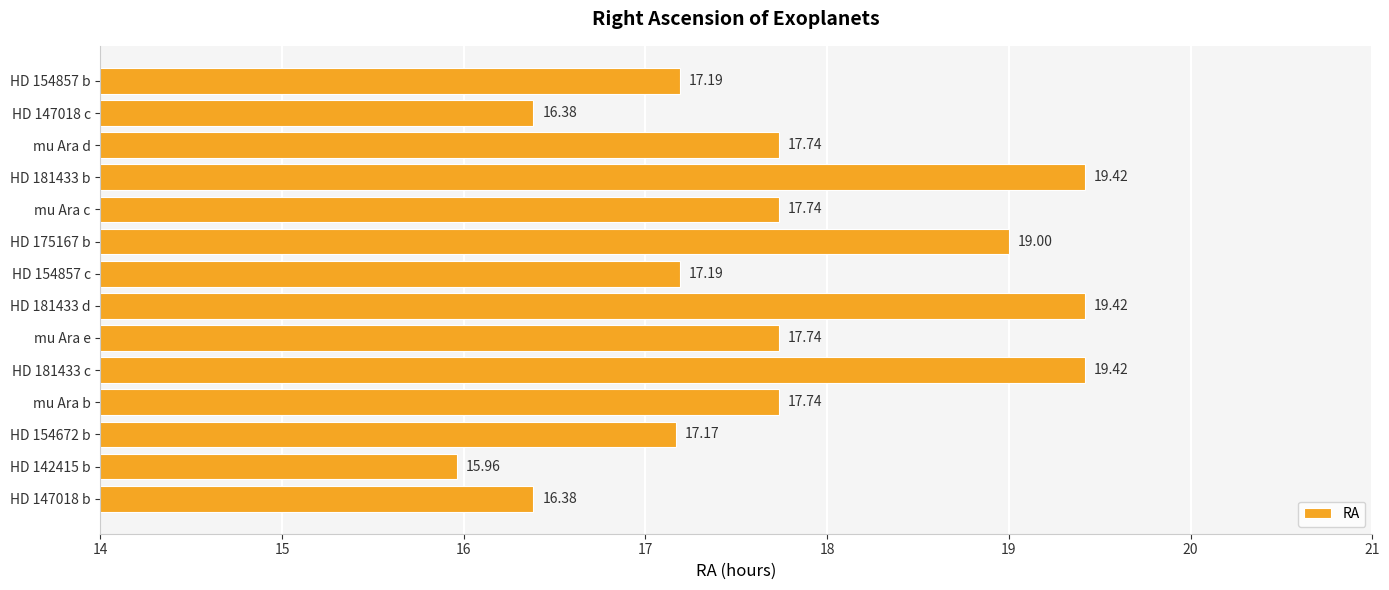

What is the change in value from HD 181433 c to HD 154857 c?

-2.2